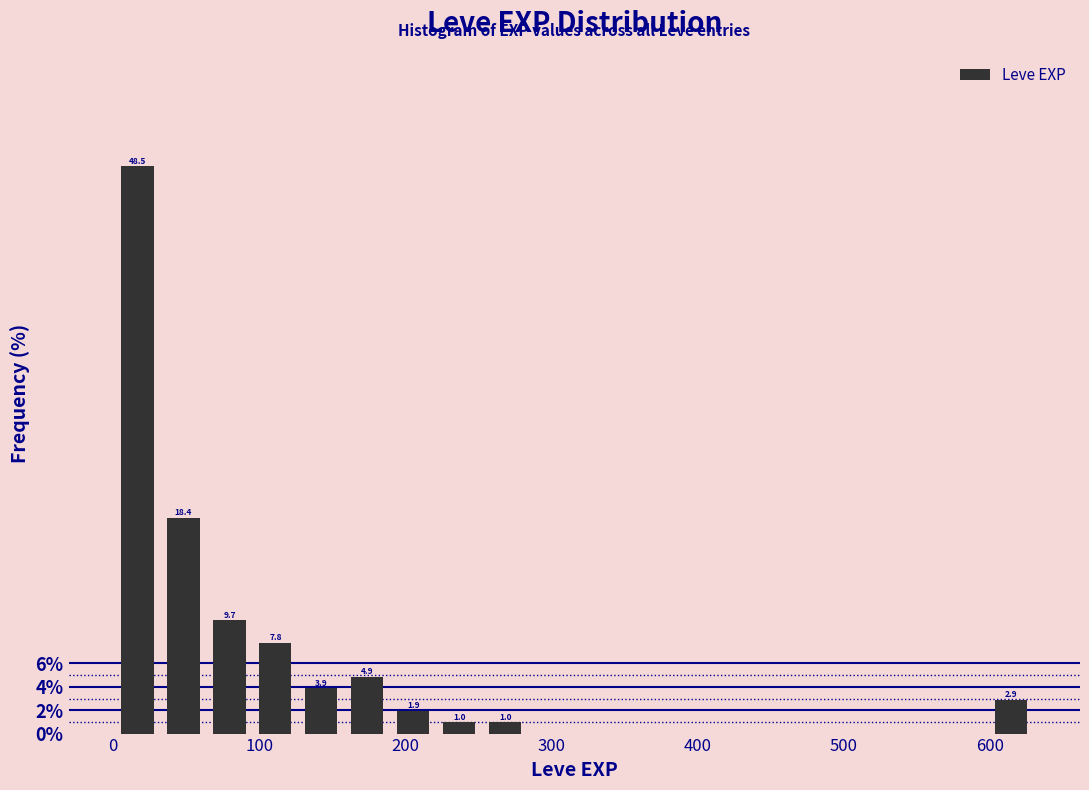

Around what value on the x-axis is the tallest bar? Give the approximate position of its centre, as read against the axis.

20